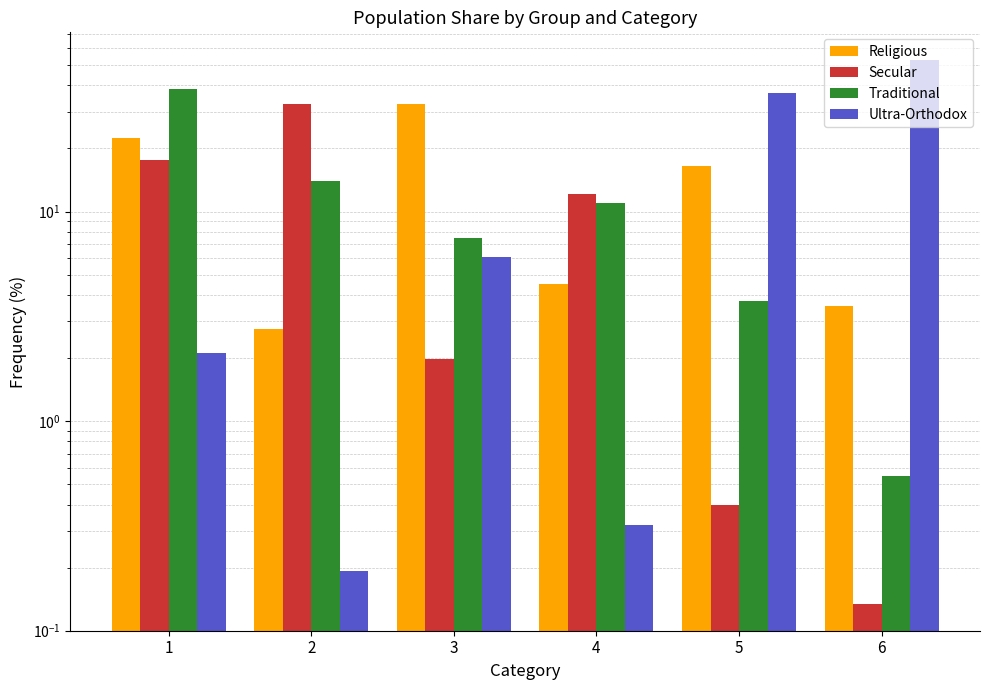

What value does the Secular series have at 4?

12.1